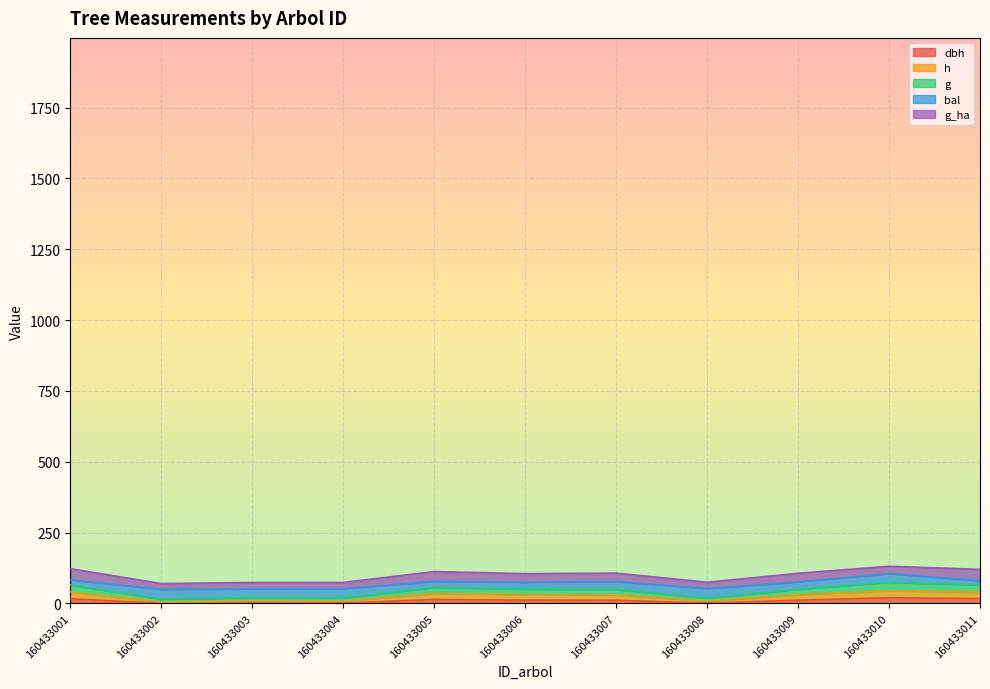

Where does the h series first go above 31?

160433001